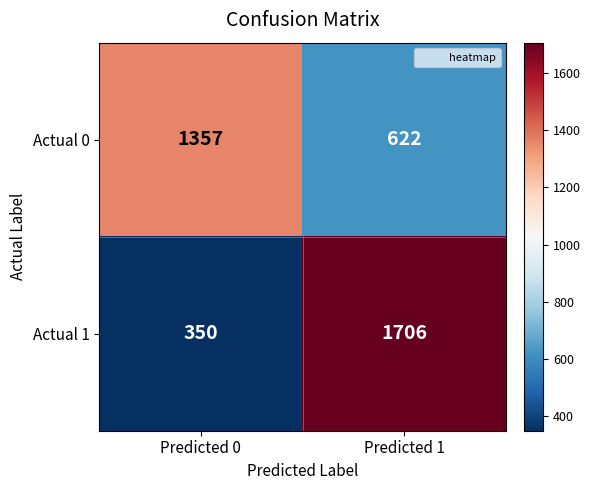

Reading left to right, list all the values displayed in this chart.

Actual 0: 1357	622
Actual 1: 350	1706